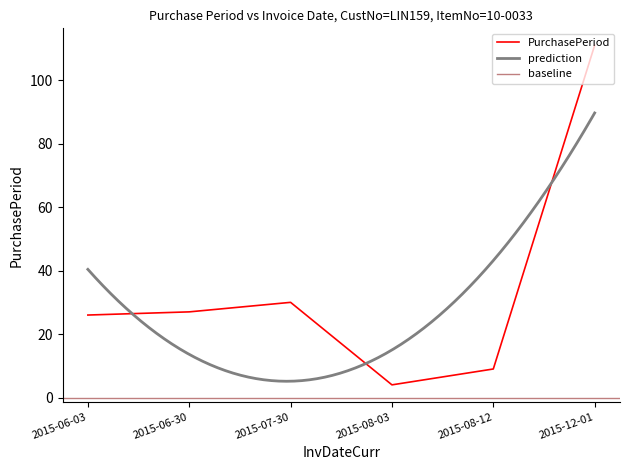

What is the sum of the values at 2015-08-03 and 2015-06-03?

30